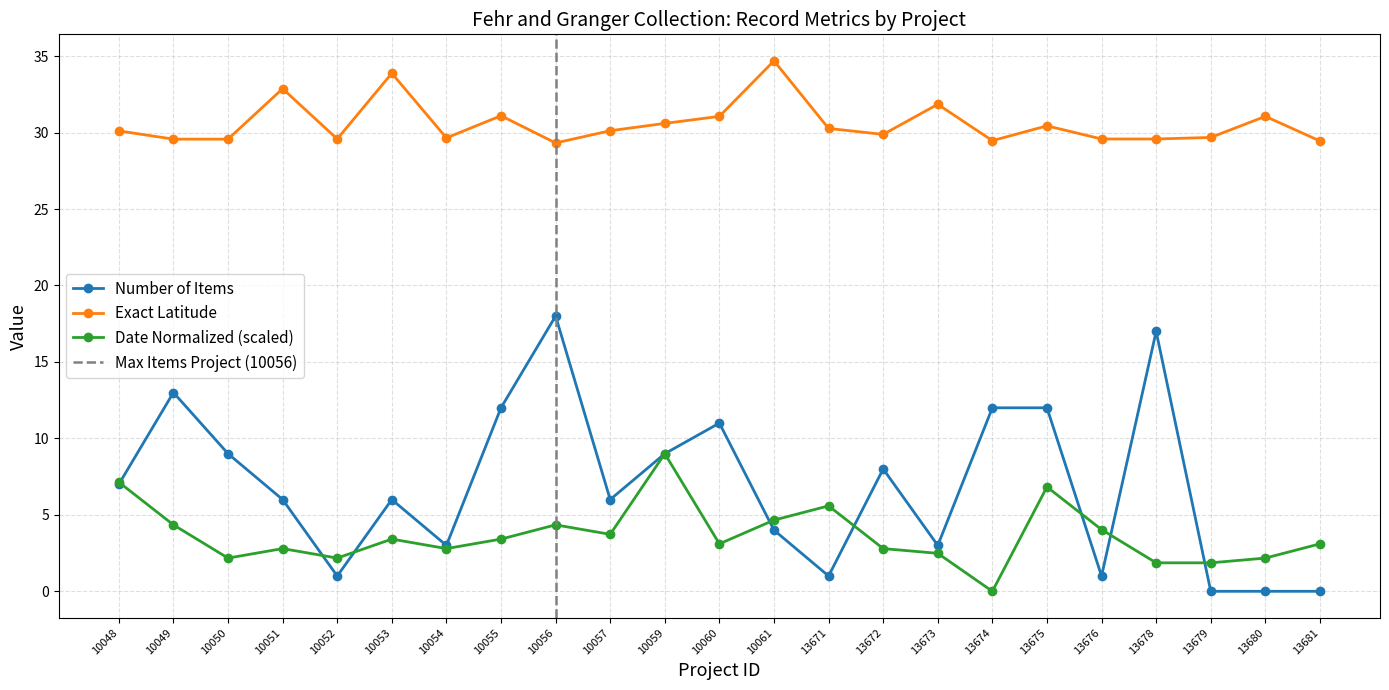

The value of Date Normalized at 10059 is 9.0. True or false?

True